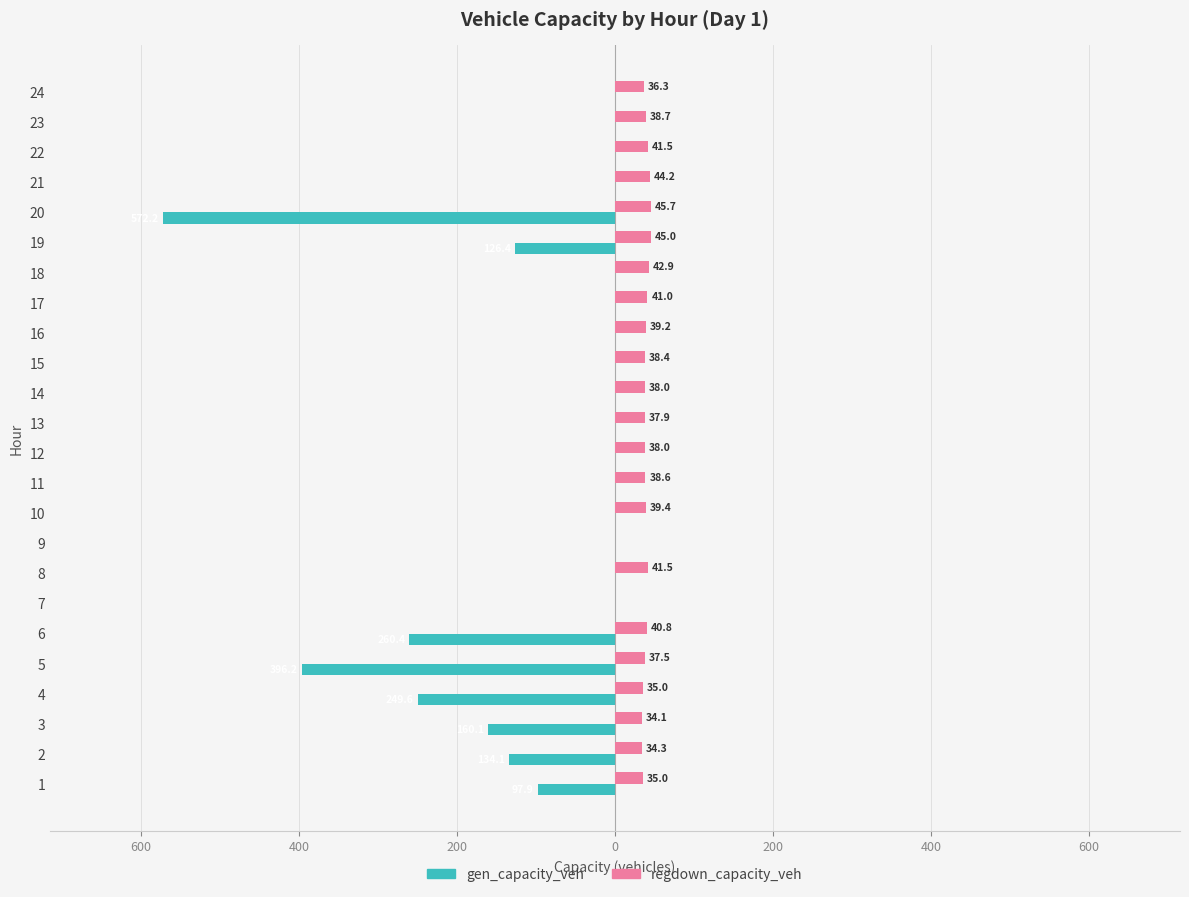

Rank the series by their average value, from lowest to highest.

gen_capacity_veh, regdown_capacity_veh